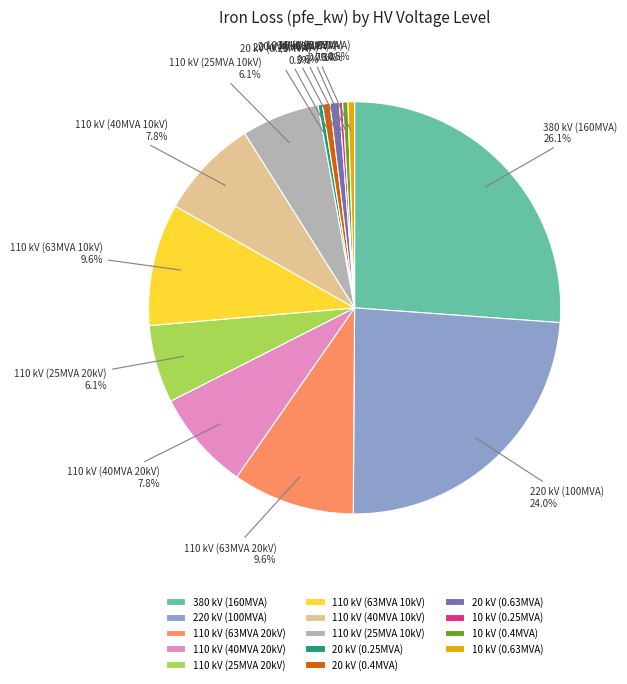

What is the largest slice in the pie chart?

380 kV (160MVA)